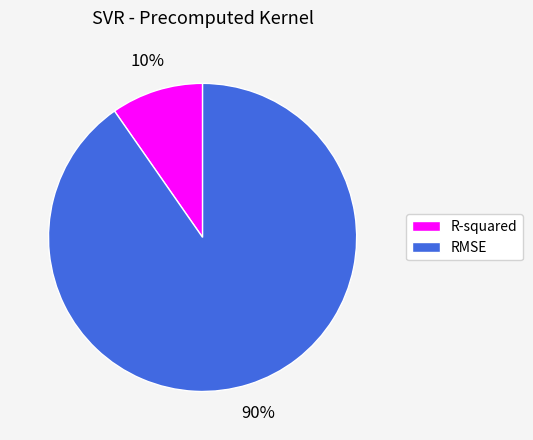

To the nearest percent, what is the combined percentage of R-squared and RMSE?

100%